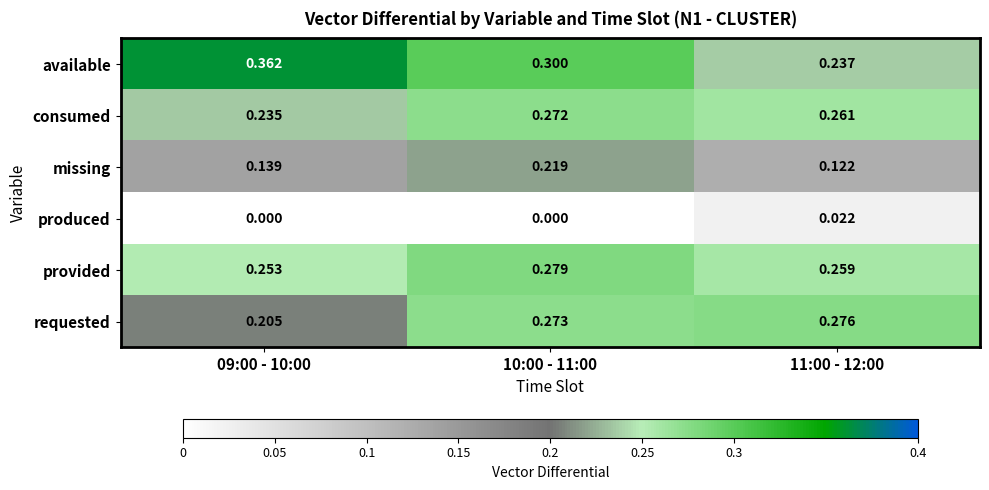

At 10:00 - 11:00, list the series in order from largest to smallest.

available, provided, requested, consumed, missing, produced